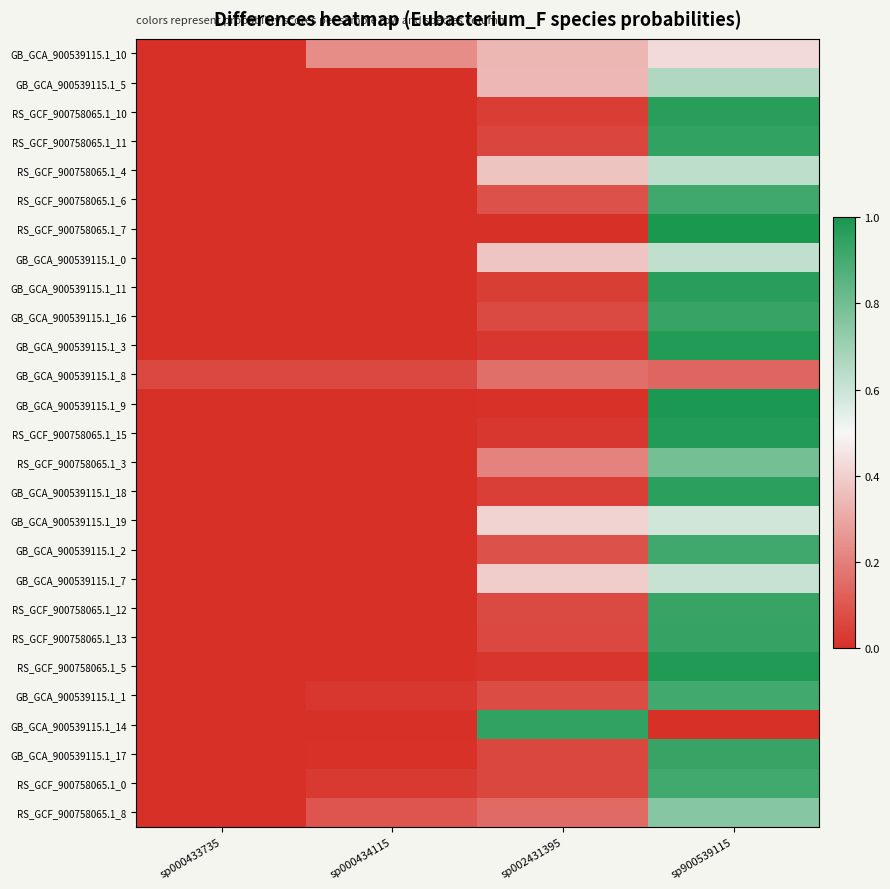

Which series has the largest range (max minus min)?

RS_GCF_900758065.1_7